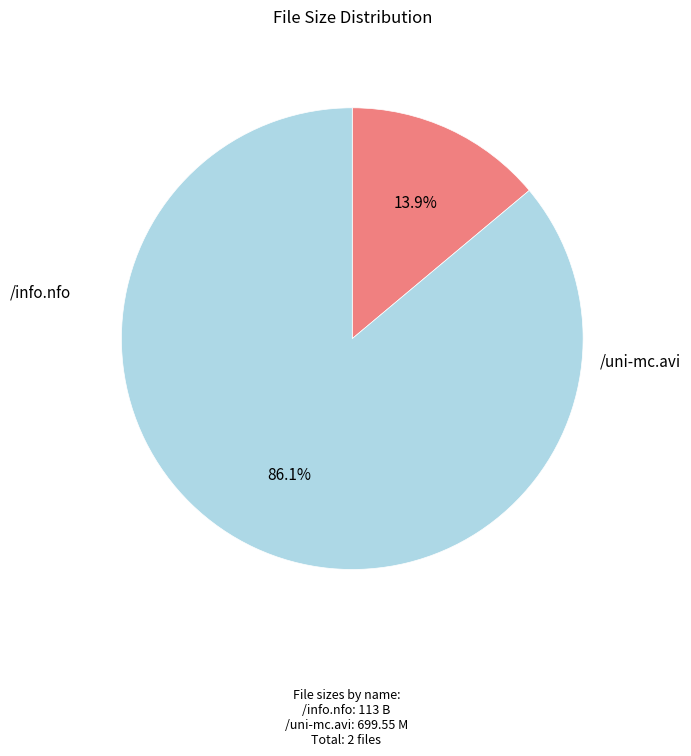

To the nearest percent, what is the difference between the largest and smallest slice percentages?

72%